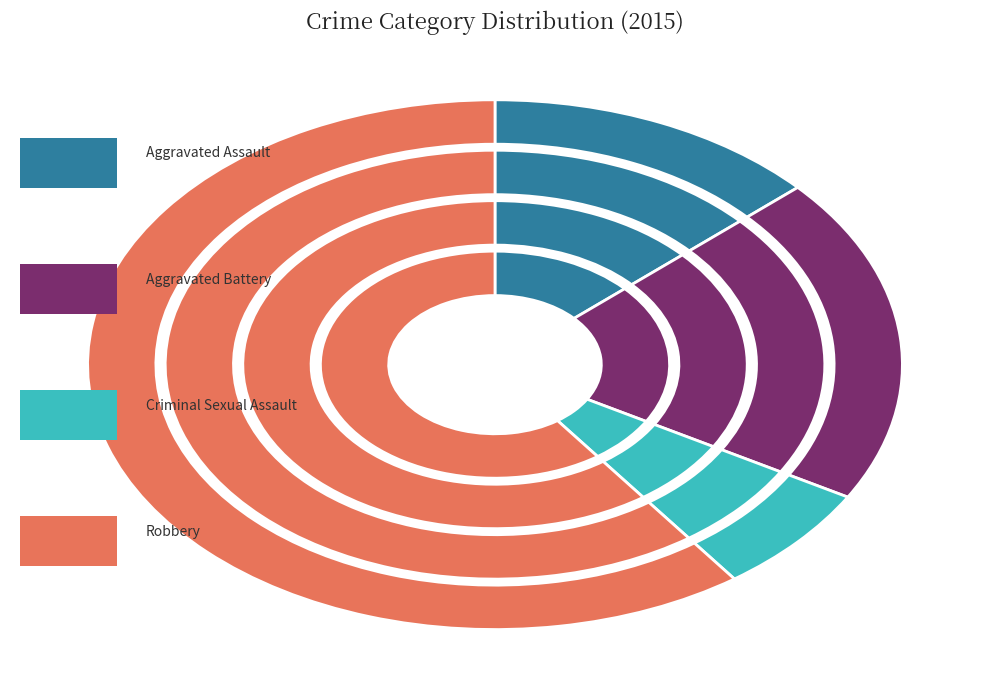

Count the number of slices in the pie.

4